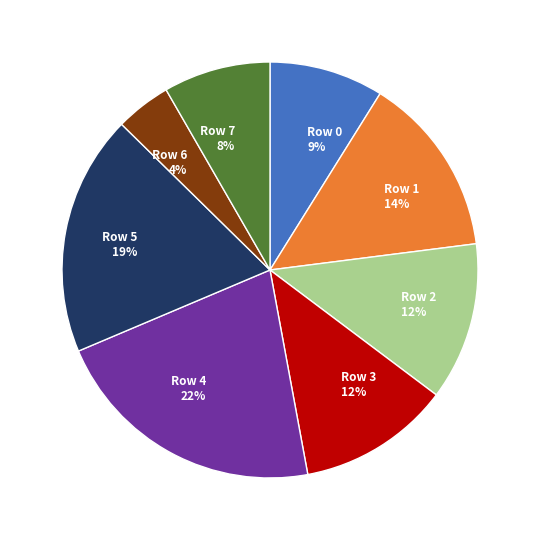

To the nearest percent, what percentage of the pie is Row 4?

22%